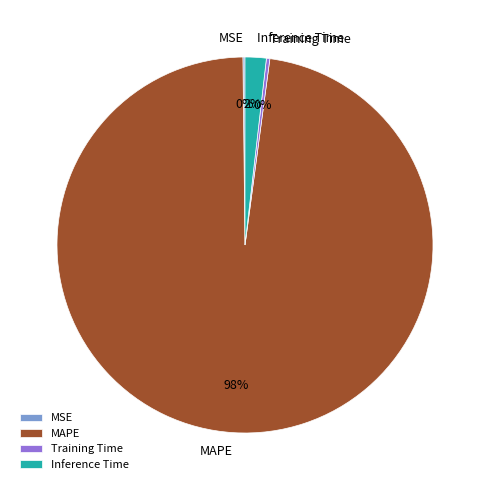

What is the largest slice in the pie chart?

MAPE